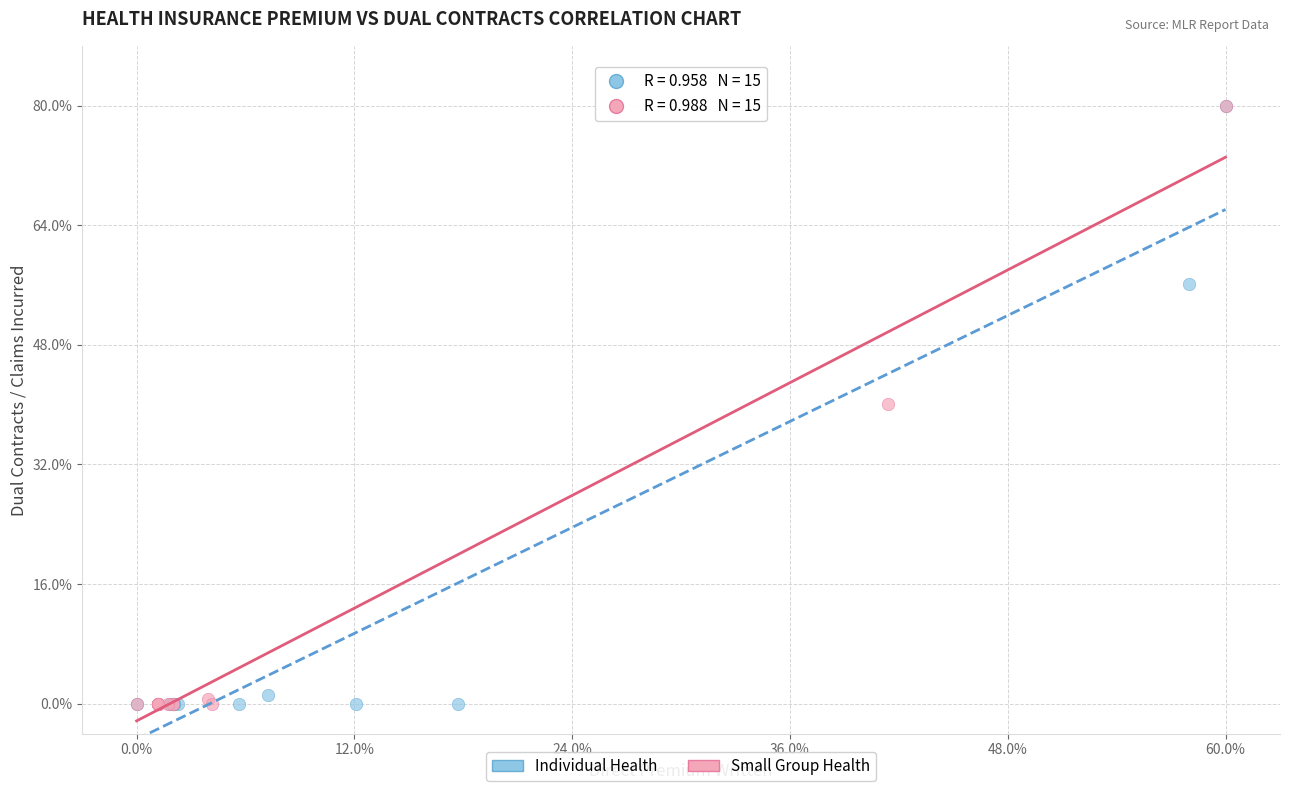

What are all the series names shown in the legend?

Individual Health, Small Group Health